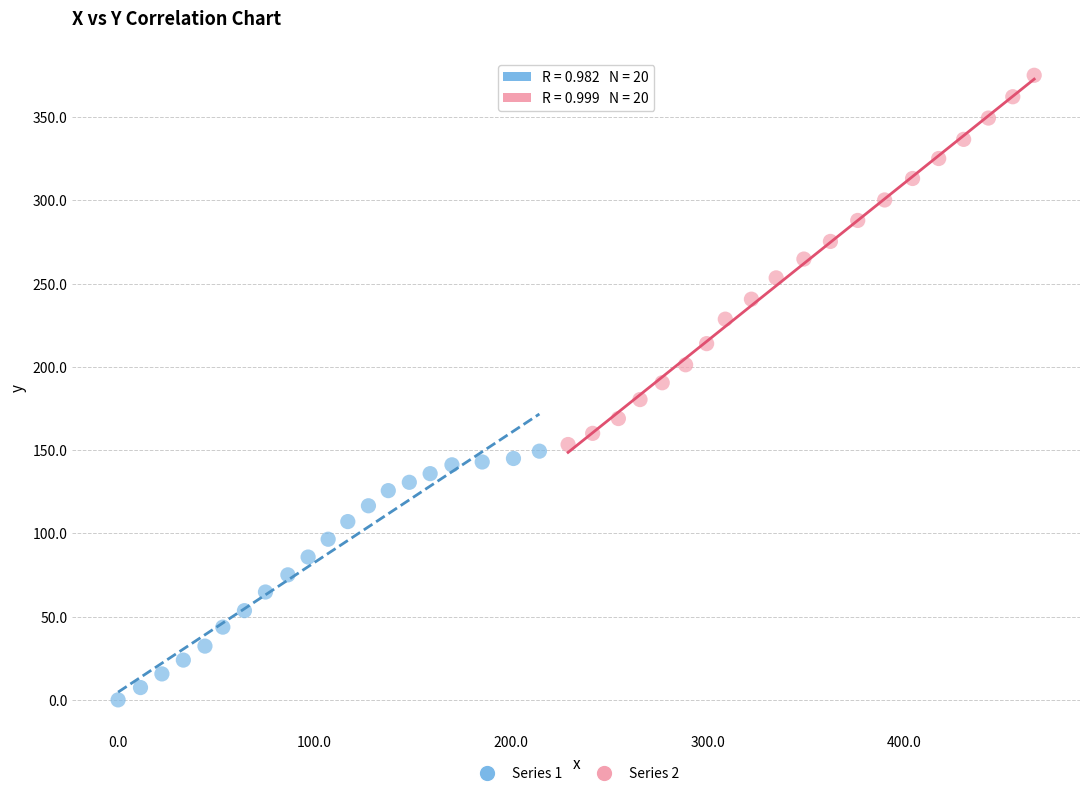

Which series has the widest spread of Y values?

Series 2